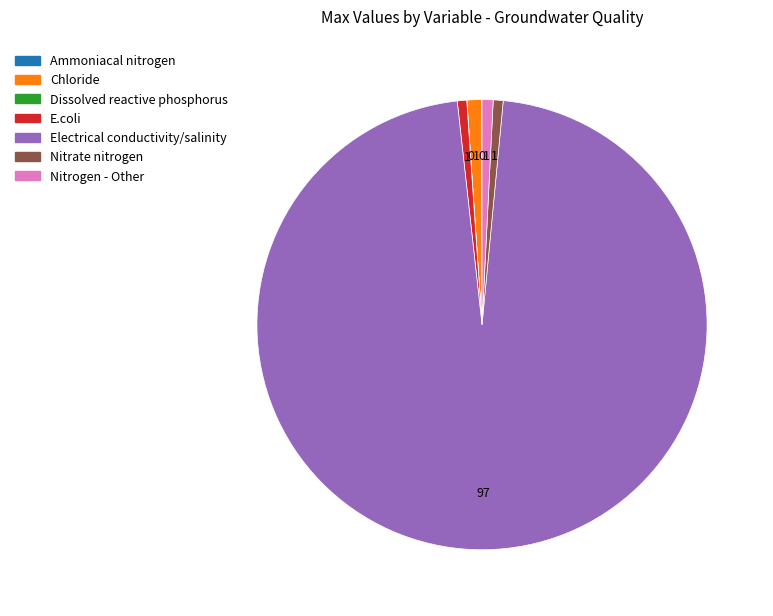

The Nitrogen - Other slice represents 1% of the pie. True or false?

True